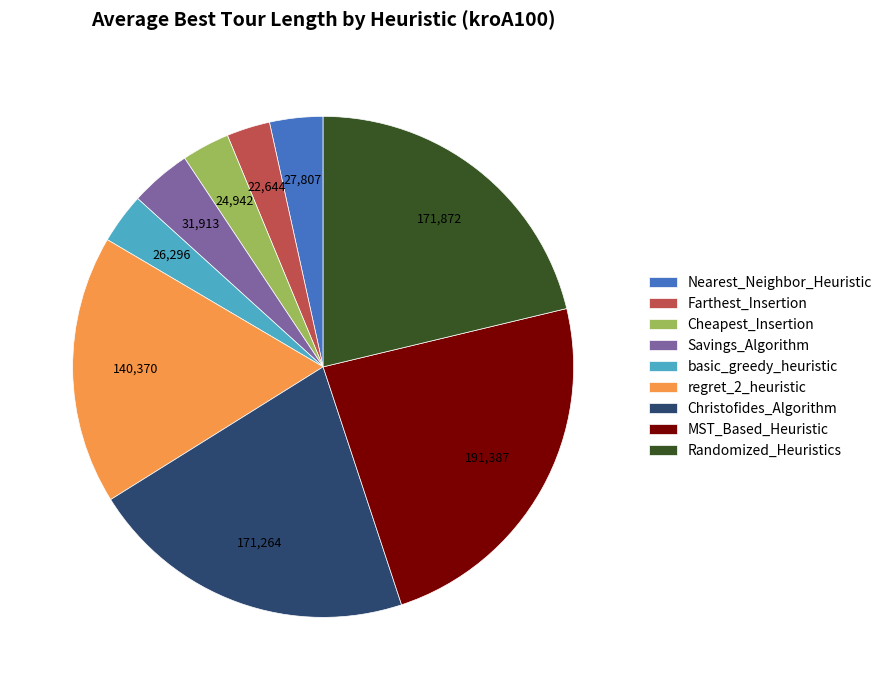

What is the ratio of the value at basic_greedy_heuristic to the value at Savings_Algorithm?

0.8